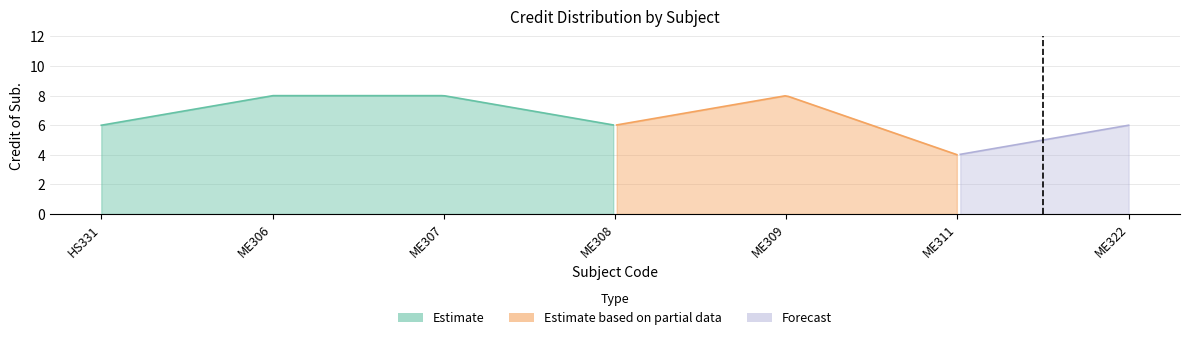

List the labels in order of value, smallest first.

ME311, HS331, ME308, ME322, ME306, ME307, ME309